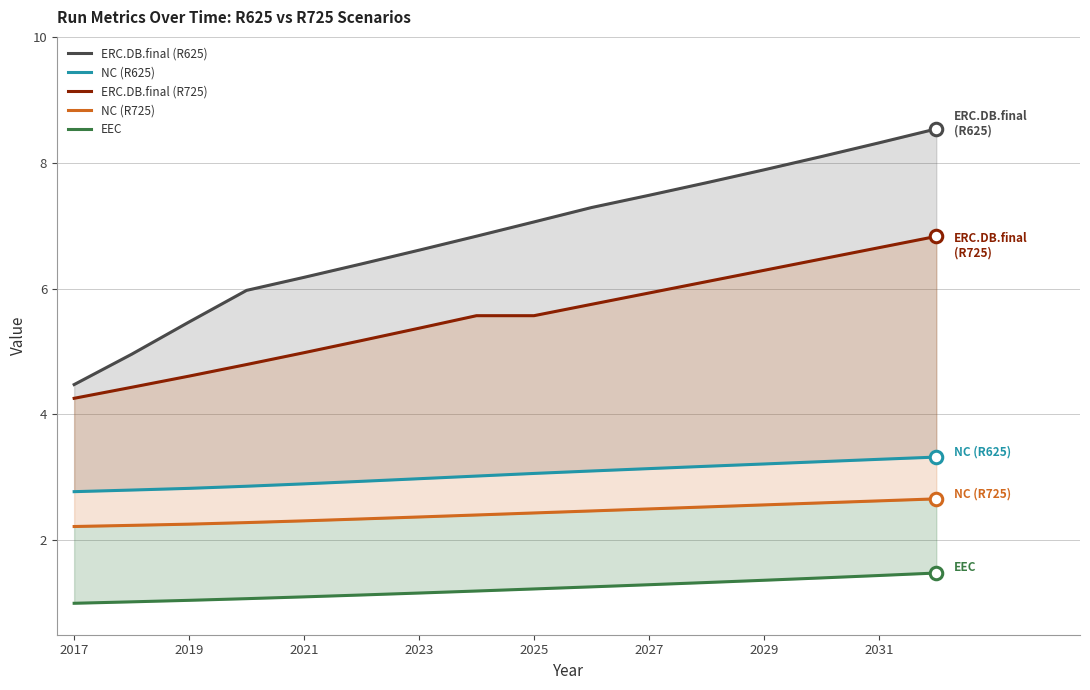

What is the lowest value of the EEC series?

1.0